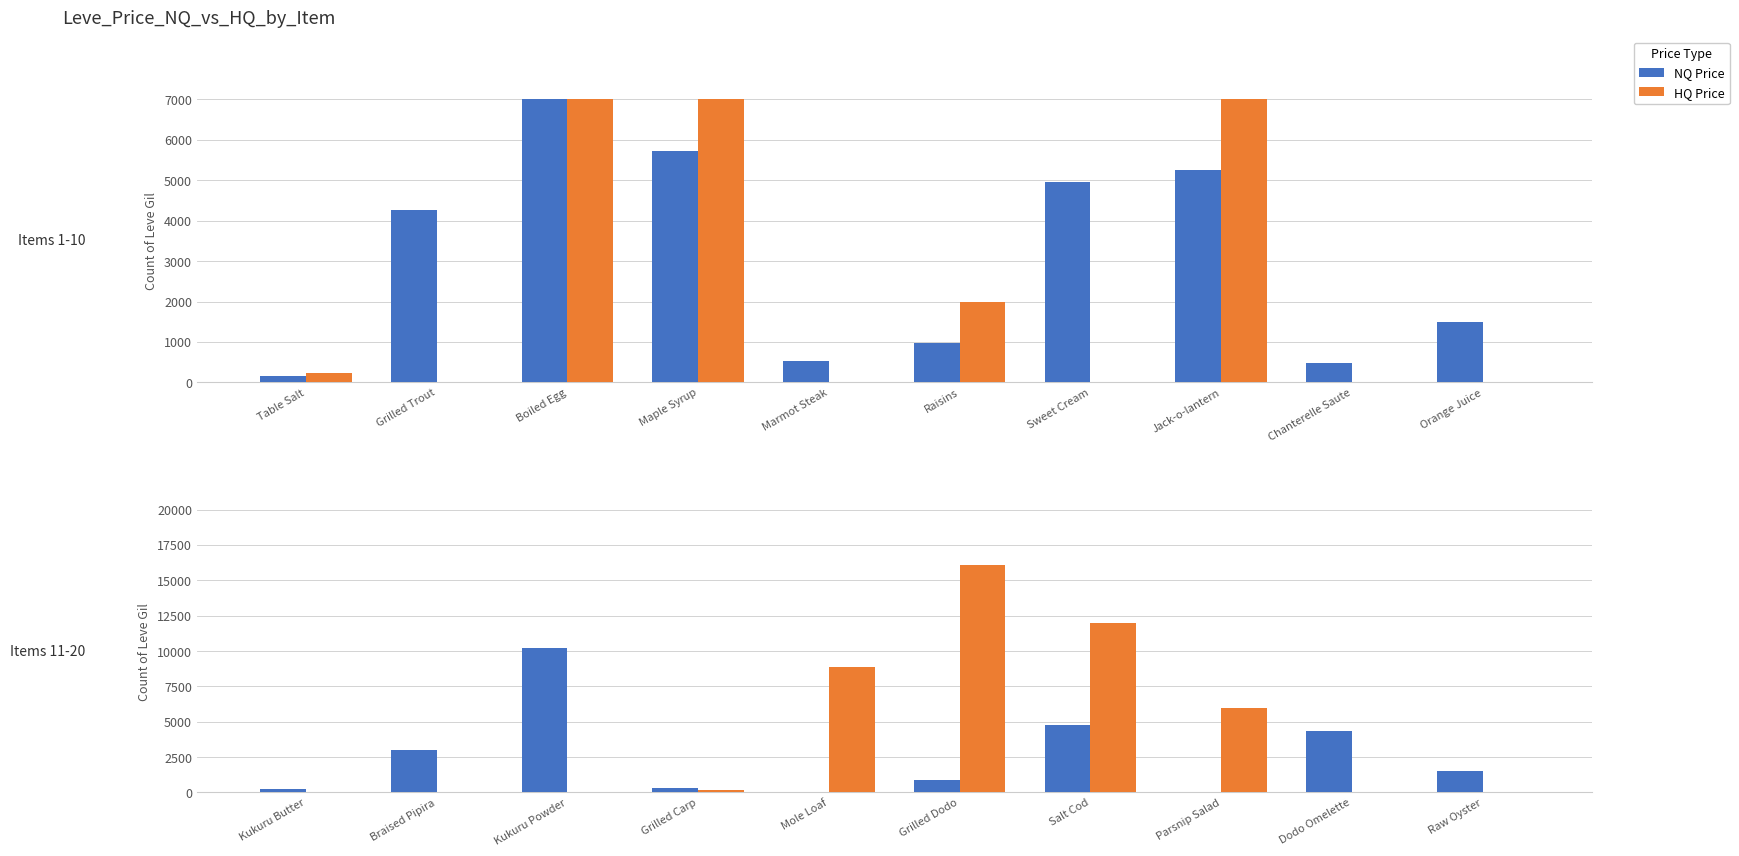

What is the value of the NQ Price bar at the 3rd from the left?

10234.8